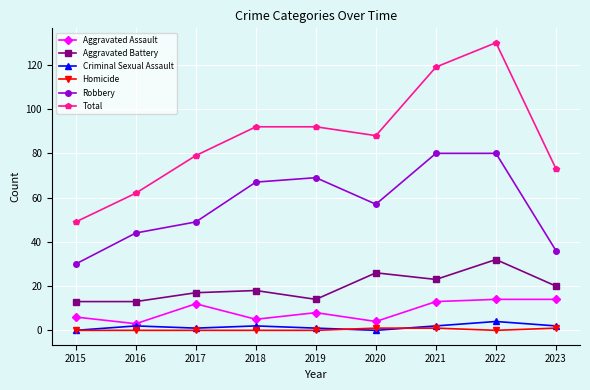

Reading left to right, what are all the values shown in this chart?

Aggravated Assault: 6	3	12	5	8	4	13	14	14
Aggravated Battery: 13	13	17	18	14	26	23	32	20
Criminal Sexual Assault: 0	2	1	2	1	0	2	4	2
Homicide: 0	0	0	0	0	1	1	0	1
Robbery: 30	44	49	67	69	57	80	80	36
Total: 49	62	79	92	92	88	119	130	73